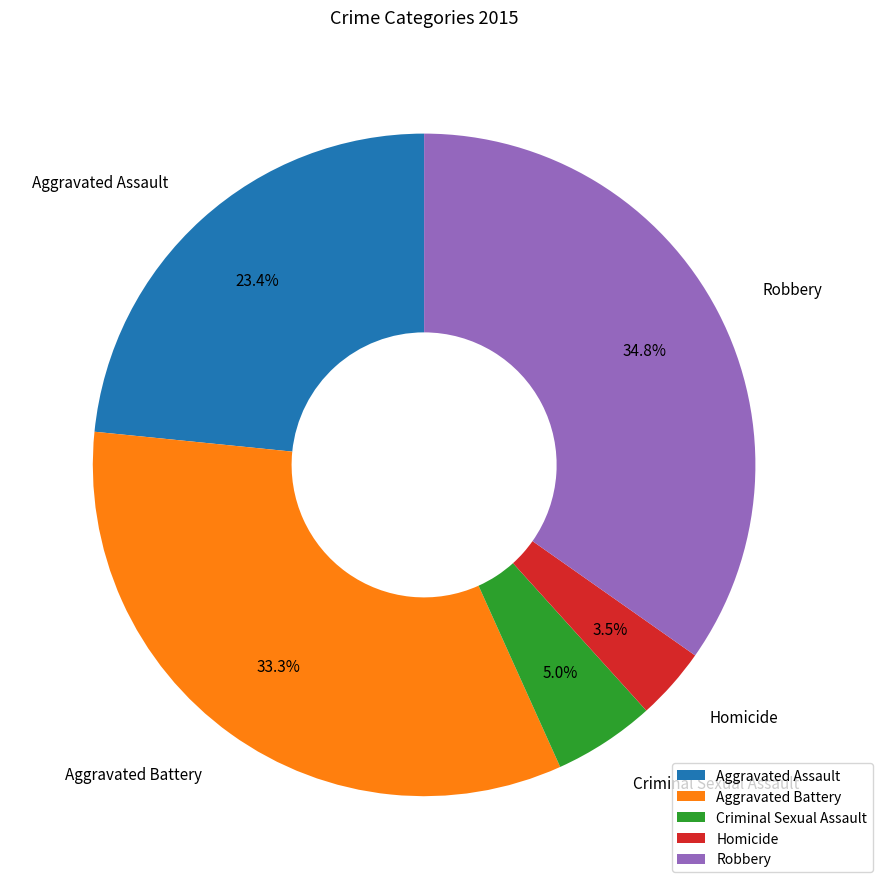

Which category has the smallest portion of the pie?

Homicide